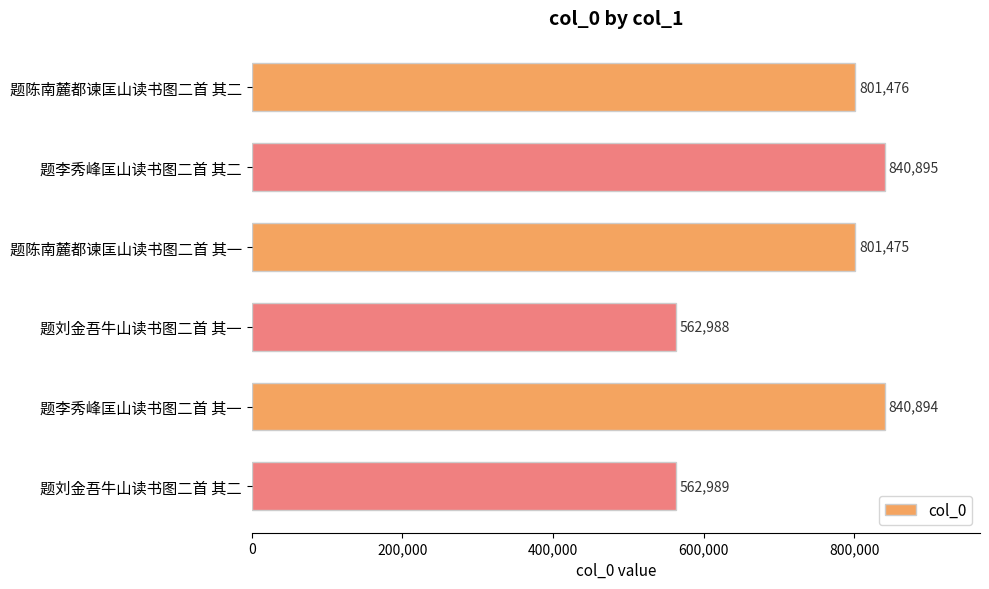

What is the average value?

735120